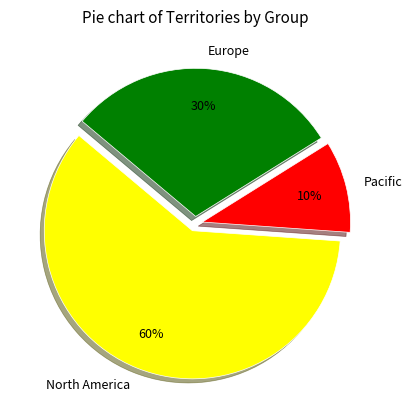

To the nearest percent, what is the average slice percentage?

33%